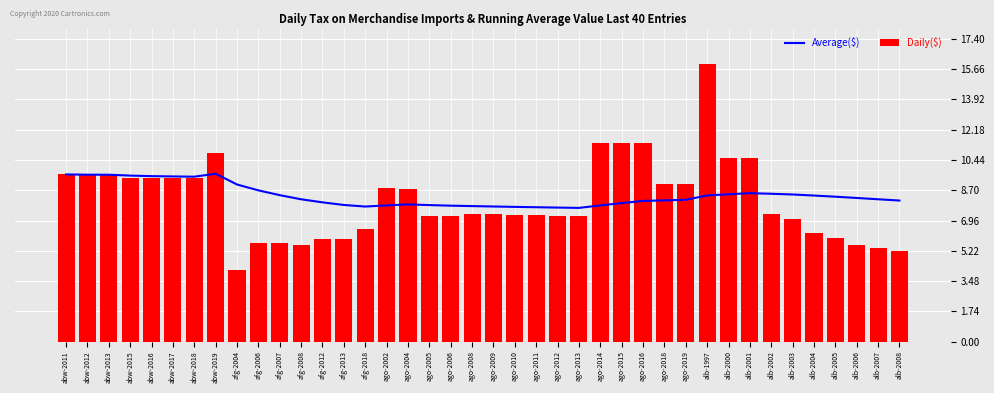

Reading left to right, transcribe all the data shown in this chart.

Average($): abw-2011=9.6	abw-2012=9.6	abw-2013=9.6	abw-2015=9.5	abw-2016=9.5	abw-2017=9.5	abw-2018=9.5	abw-2019=9.6	afg-2004=9.0	afg-2006=8.7	afg-2007=8.4	afg-2008=8.2	afg-2012=8.0	afg-2013=7.9	afg-2018=7.8	ago-2002=7.8	ago-2004=7.9	ago-2005=7.8	ago-2006=7.8	ago-2008=7.8	ago-2009=7.8	ago-2010=7.7	ago-2011=7.7	ago-2012=7.7	ago-2013=7.7	ago-2014=7.8	ago-2015=8.0	ago-2016=8.1	ago-2018=8.1	ago-2019=8.2	alb-1997=8.4	alb-2000=8.5	alb-2001=8.5	alb-2002=8.5	alb-2003=8.5	alb-2004=8.4	alb-2005=8.3	alb-2006=8.3	alb-2007=8.2	alb-2008=8.1
Daily($): abw-2011=9.6	abw-2012=9.6	abw-2013=9.6	abw-2015=9.4	abw-2016=9.4	abw-2017=9.4	abw-2018=9.4	abw-2019=10.8	afg-2004=4.1	afg-2006=5.7	afg-2007=5.7	afg-2008=5.6	afg-2012=5.9	afg-2013=5.9	afg-2018=6.5	ago-2002=8.8	ago-2004=8.8	ago-2005=7.2	ago-2006=7.2	ago-2008=7.3	ago-2009=7.3	ago-2010=7.3	ago-2011=7.3	ago-2012=7.2	ago-2013=7.2	ago-2014=11.4	ago-2015=11.4	ago-2016=11.4	ago-2018=9.1	ago-2019=9.1	alb-1997=15.9	alb-2000=10.6	alb-2001=10.6	alb-2002=7.4	alb-2003=7.0	alb-2004=6.3	alb-2005=6.0	alb-2006=5.5	alb-2007=5.4	alb-2008=5.2